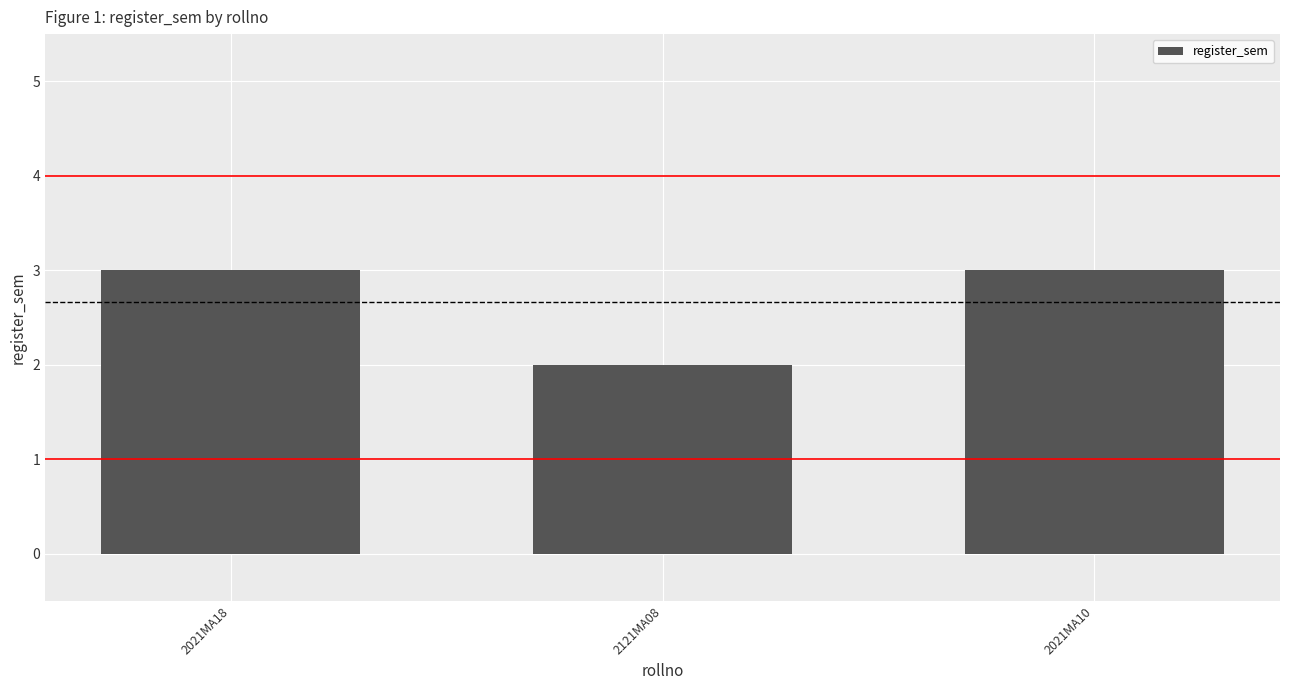

What is the minimum value shown in the chart?

2